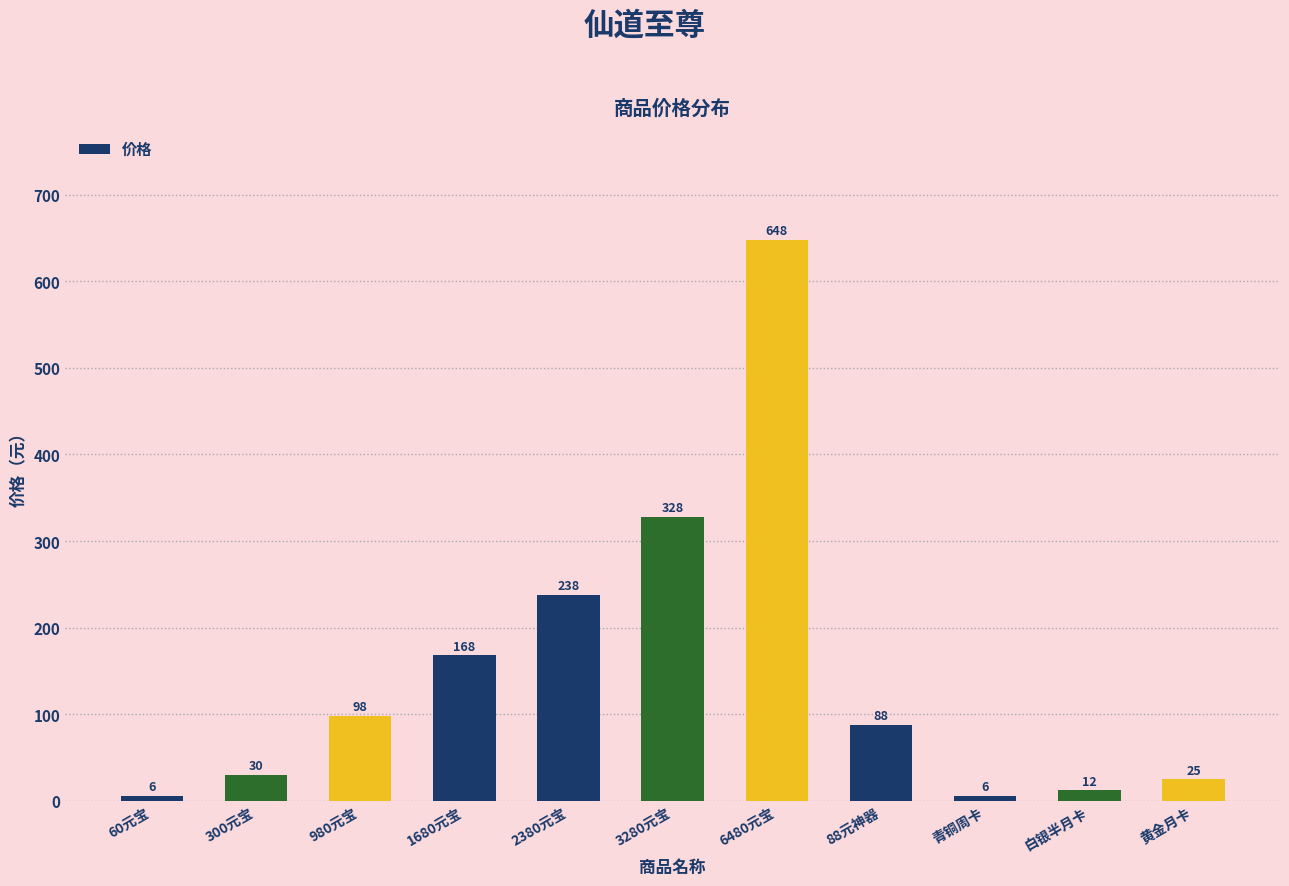

At which label is the value closest to 327?

3280元宝